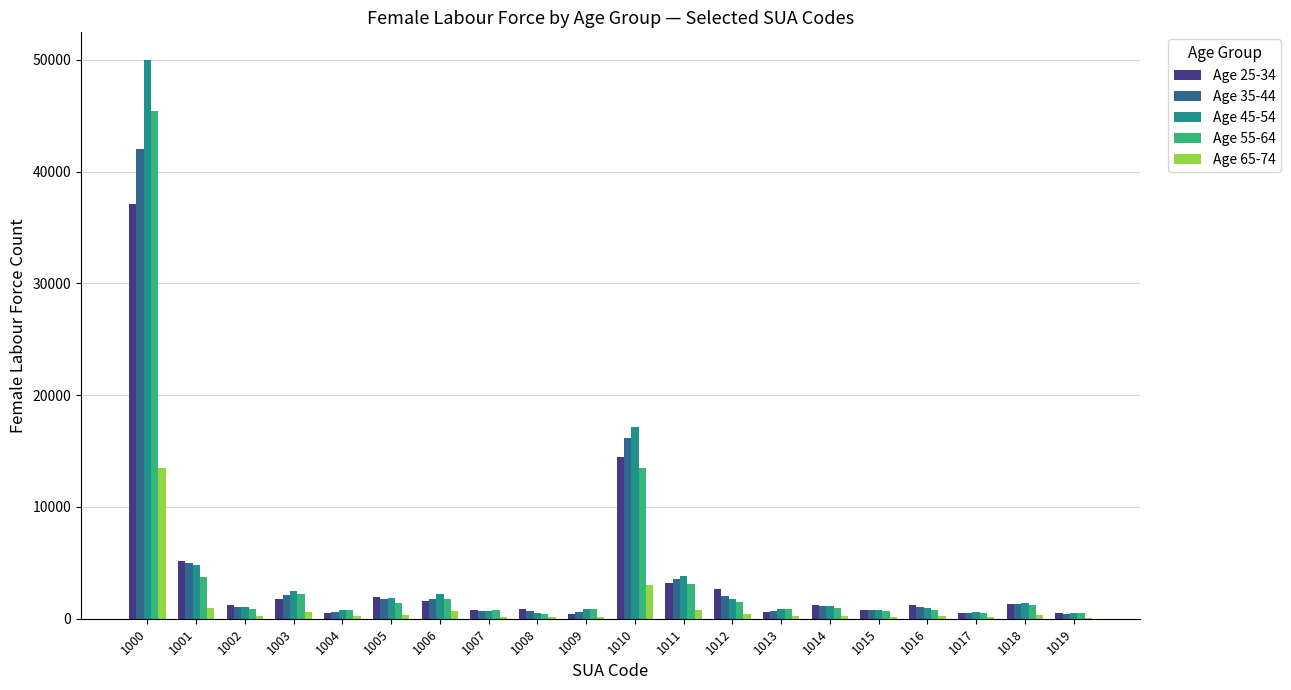

At which category is the sum across all series the highest?

1000